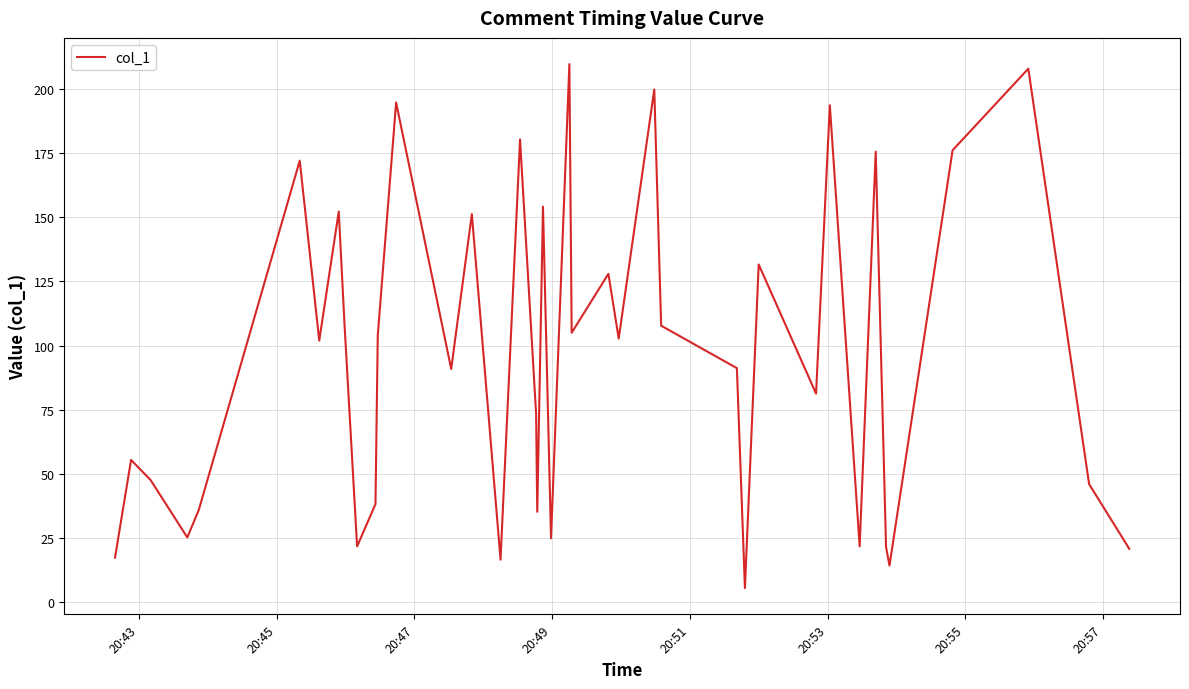

What is the minimum value shown in the chart?

5.6